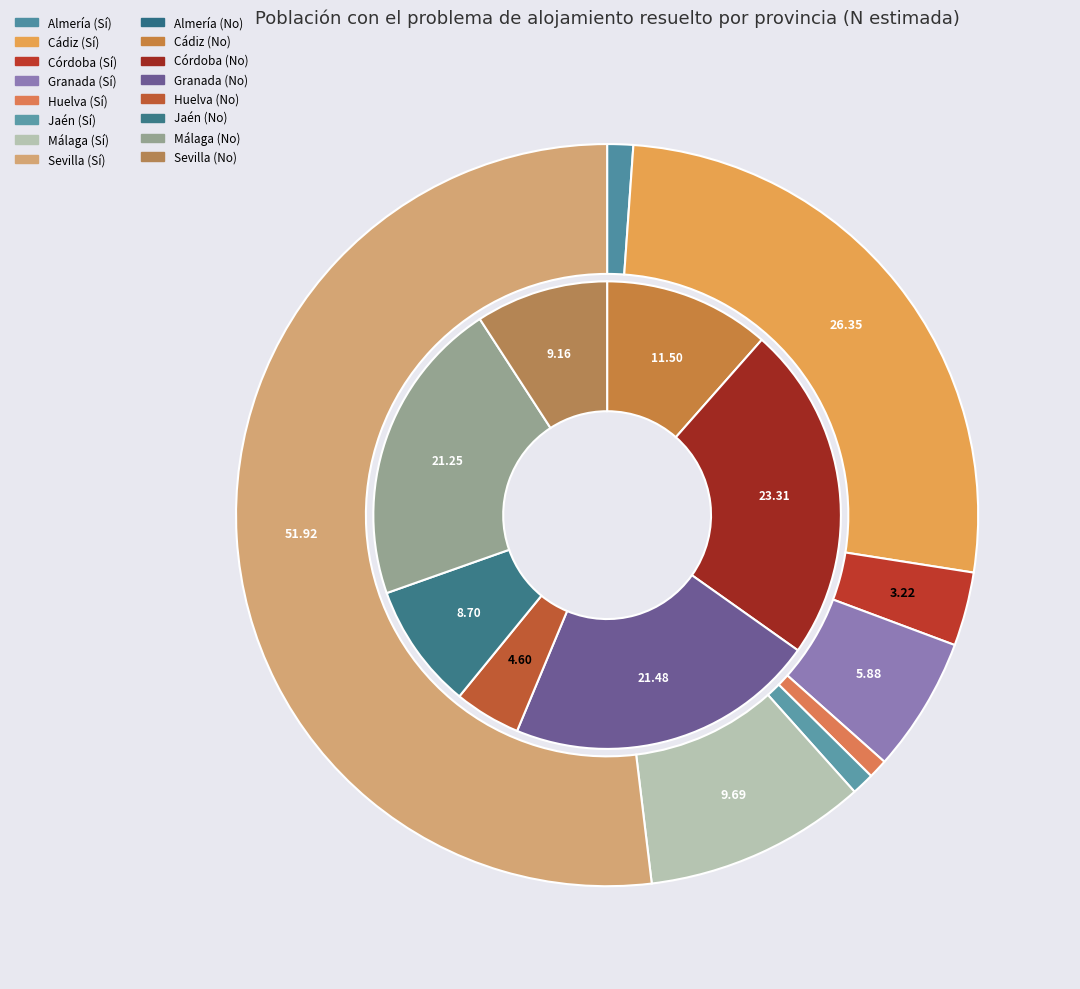

To the nearest percent, what is the combined percentage of Almería and Sevilla?

53%